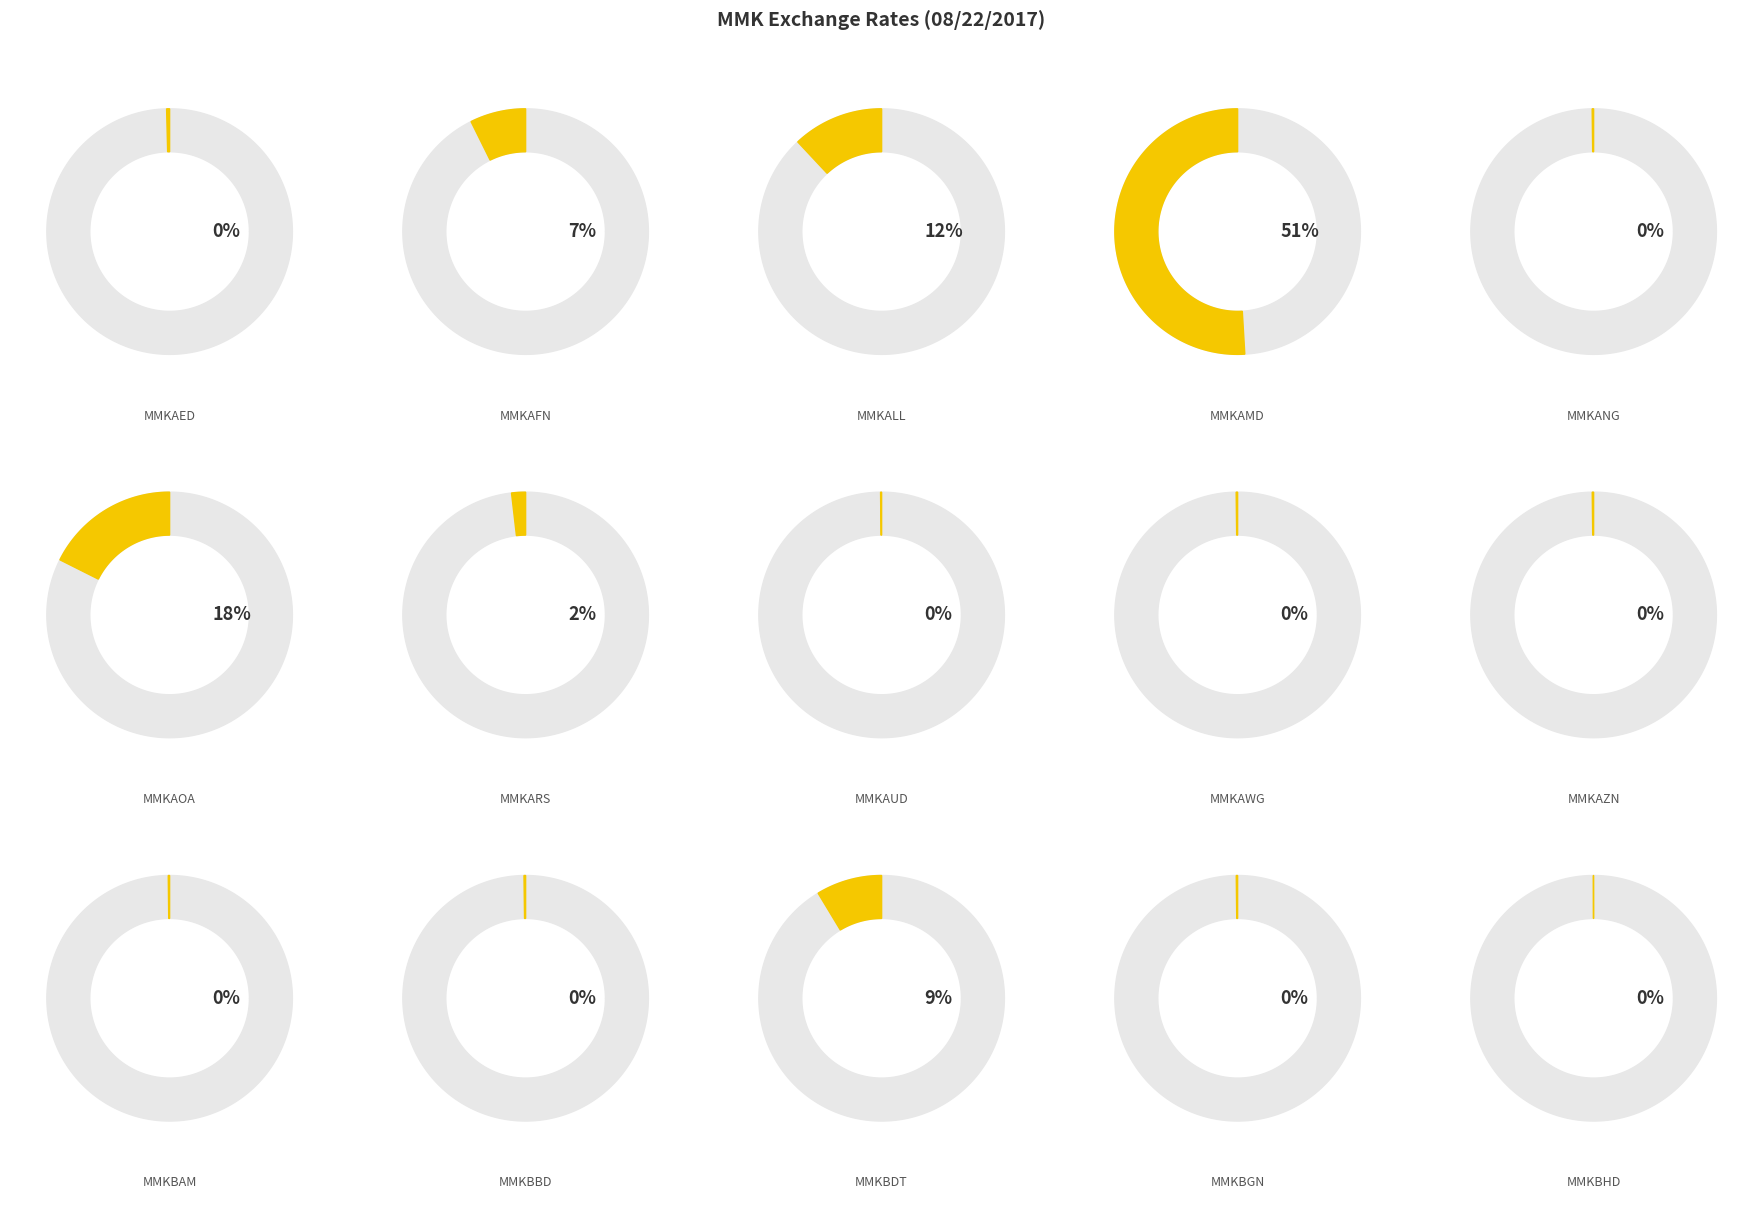

The chart shows a value of 0.0 at MMKBHD. True or false?

False